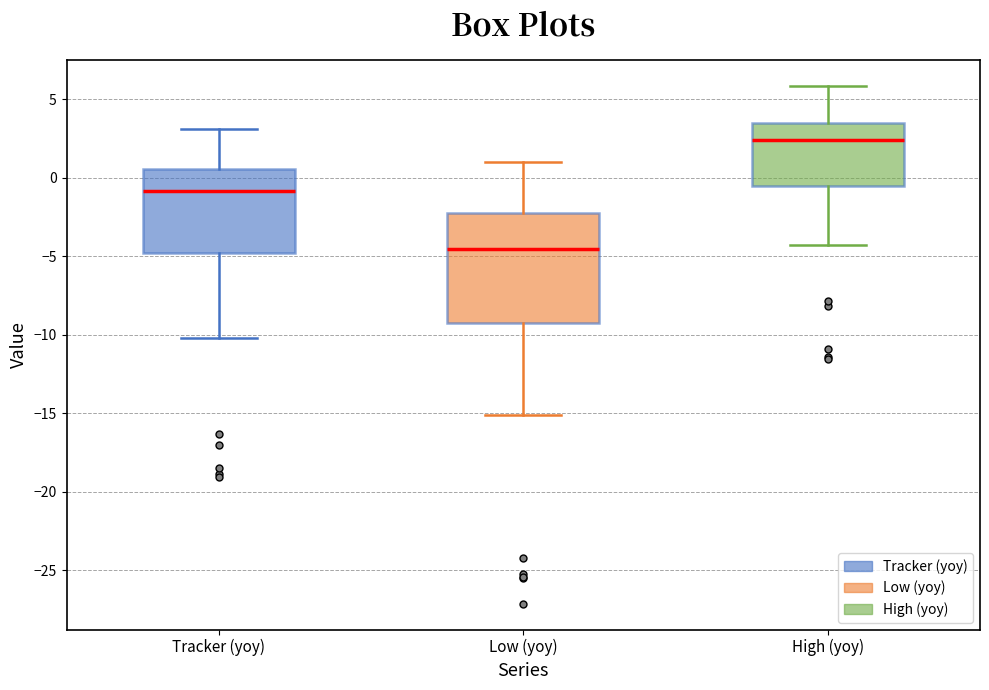

Where does the median line of the box for High (yoy) sit on the y-axis? The values are not printed on the chart, so give them approximately, as read against the axis.

2.5